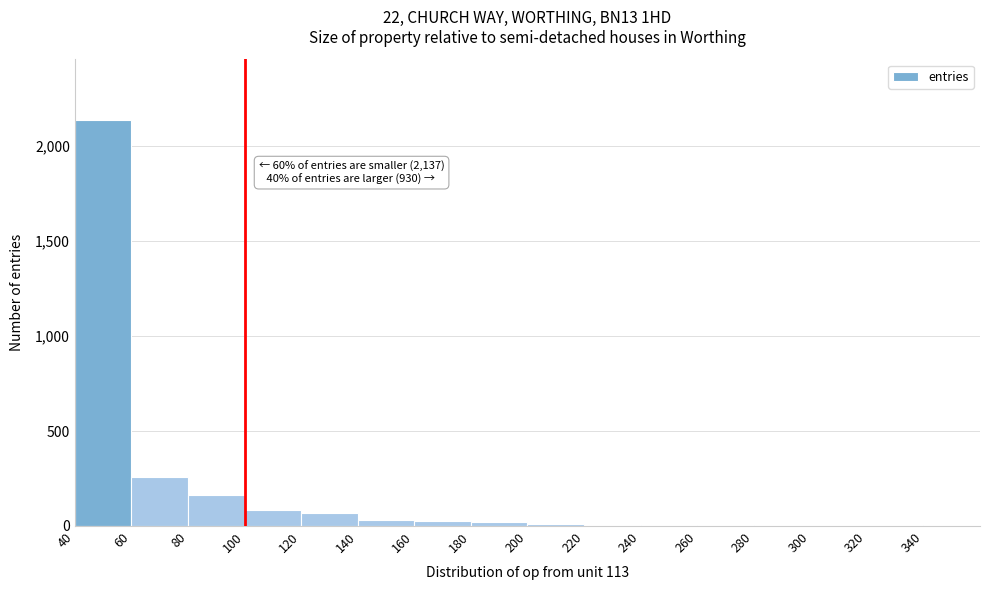

Which range on the x-axis has the tallest bar?

40 to 60